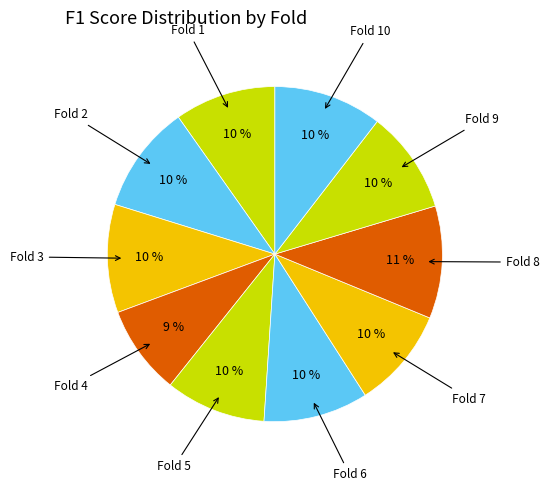

Does Fold 9 account for over 50% of the chart?

No